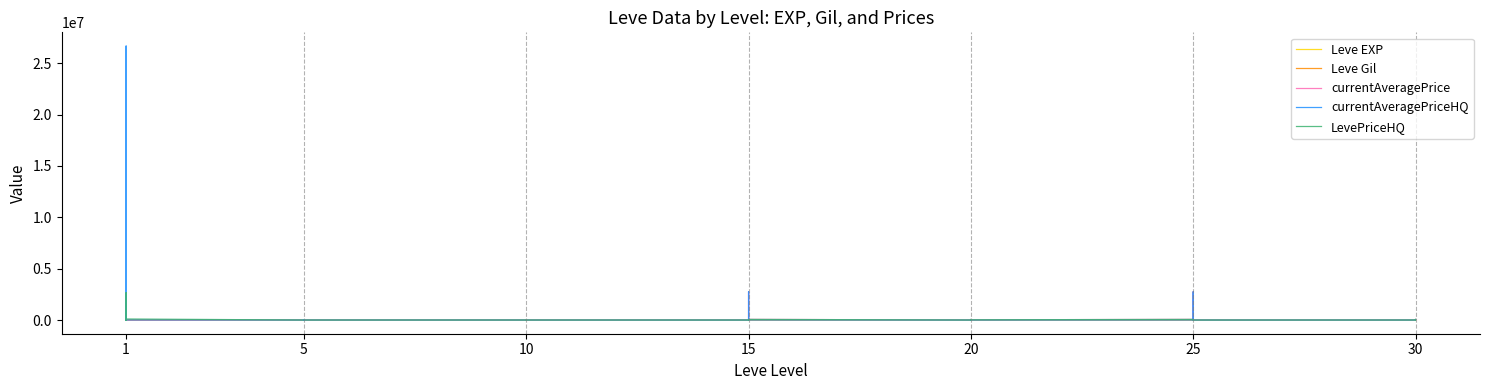

How many distinct data groups are displayed?

5